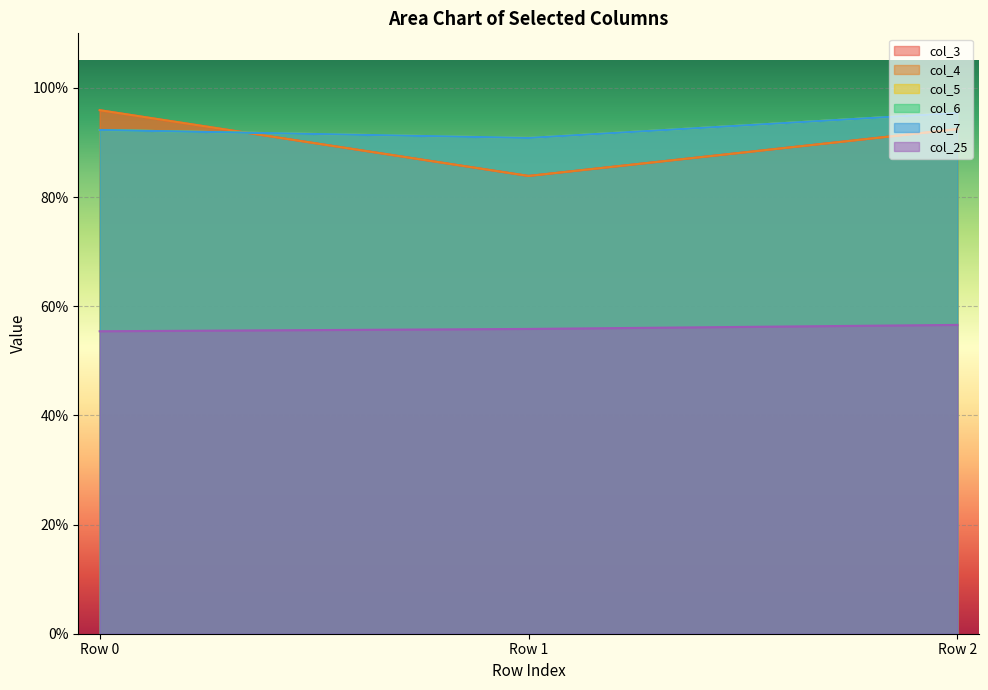

The value of col_25 at Row 2 is 0.8. True or false?

False